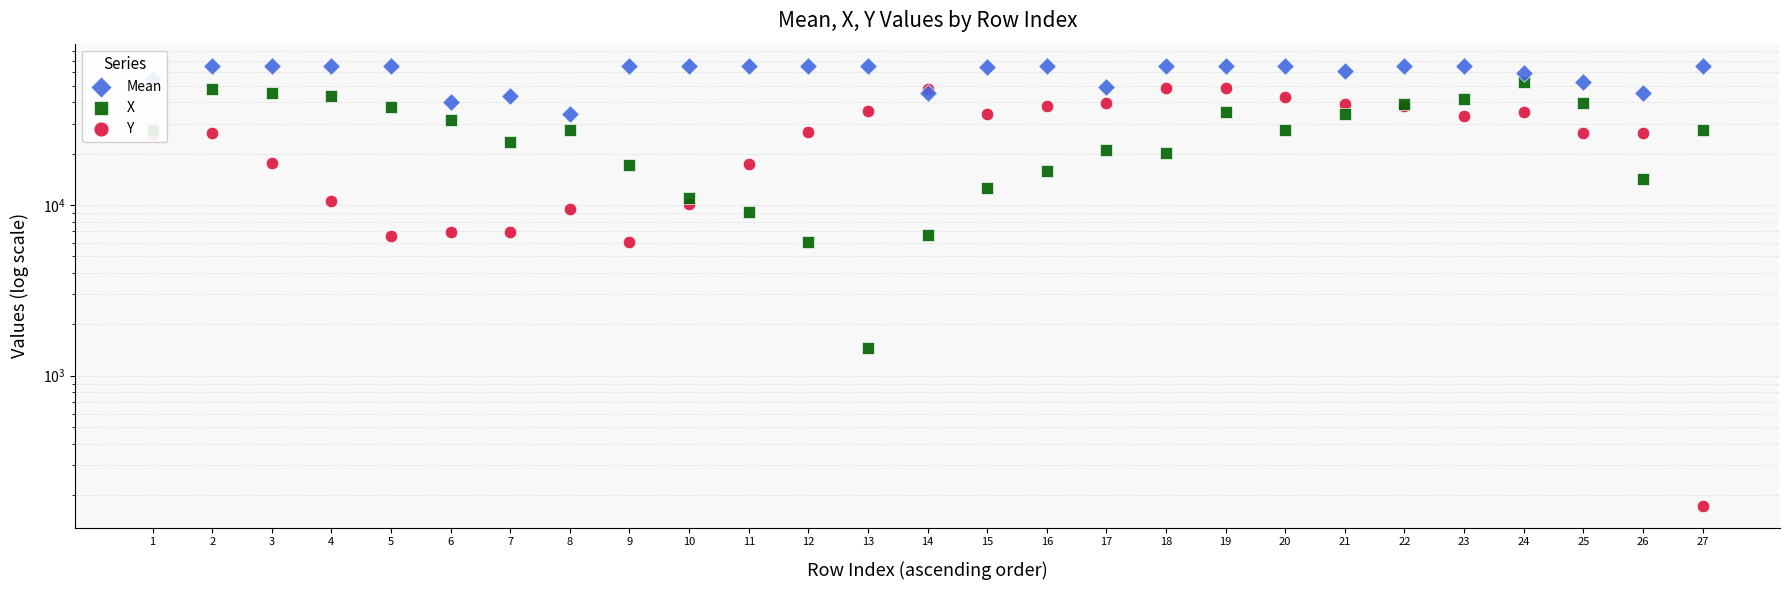

What are all the series names shown in the legend?

Mean, X, Y